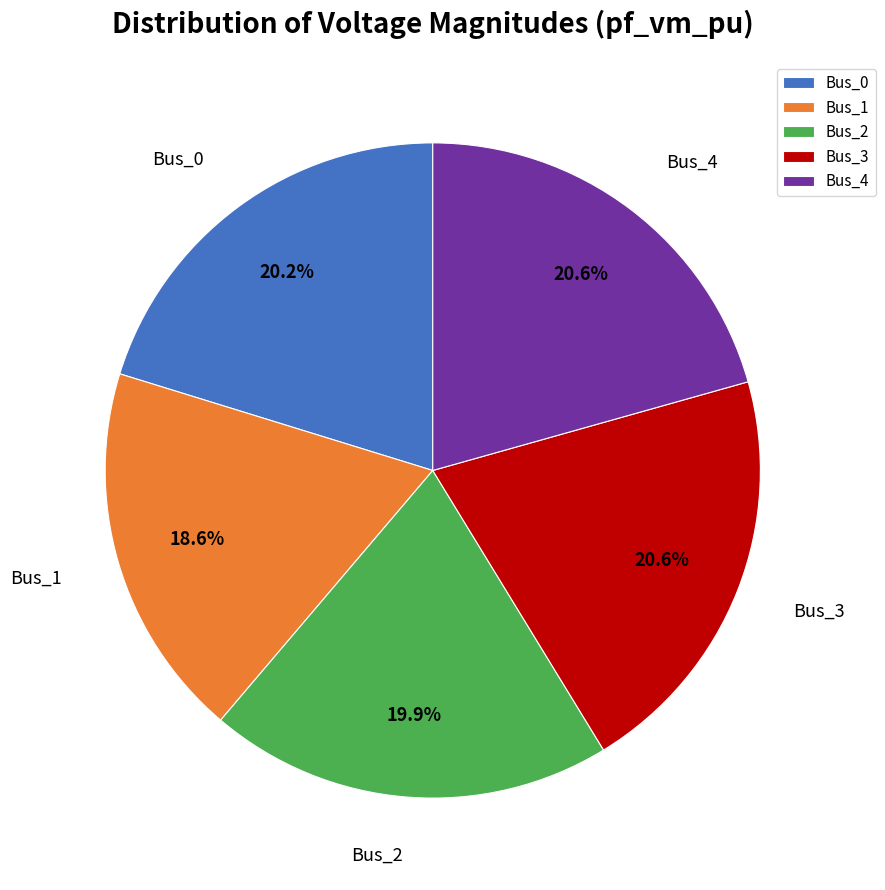

Count the number of slices in the pie.

5